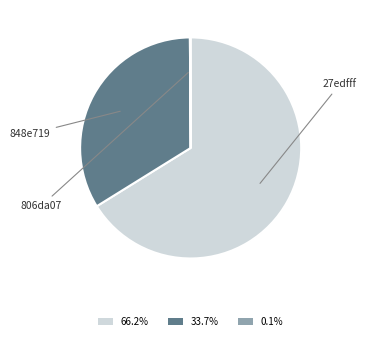

Is there any slice that represents more than half of the pie?

Yes